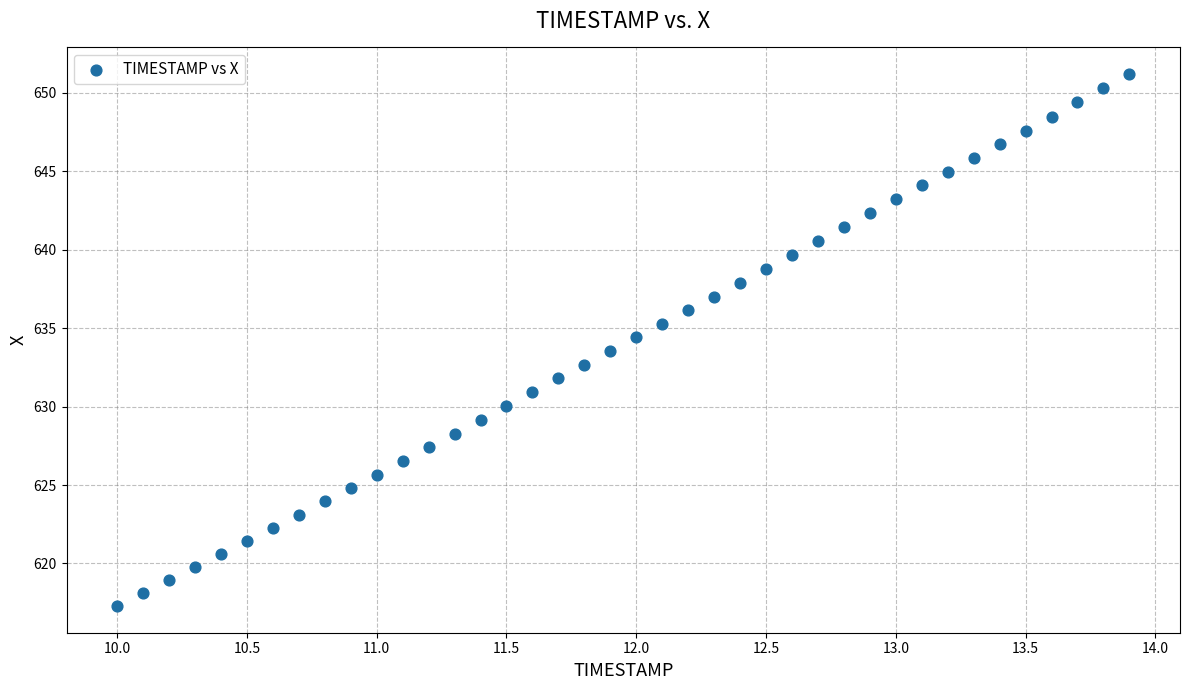

What is the range of X values (max minus min)?

3.9